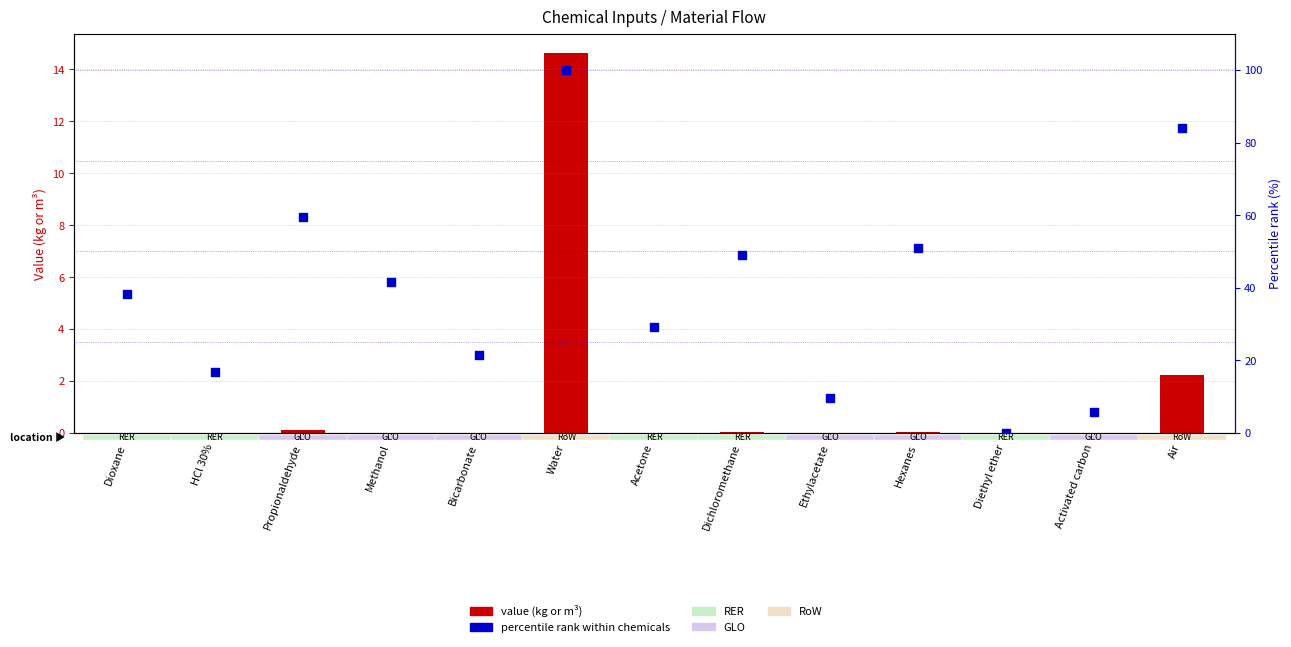

What is the total value across all series at Acetone?

29.2